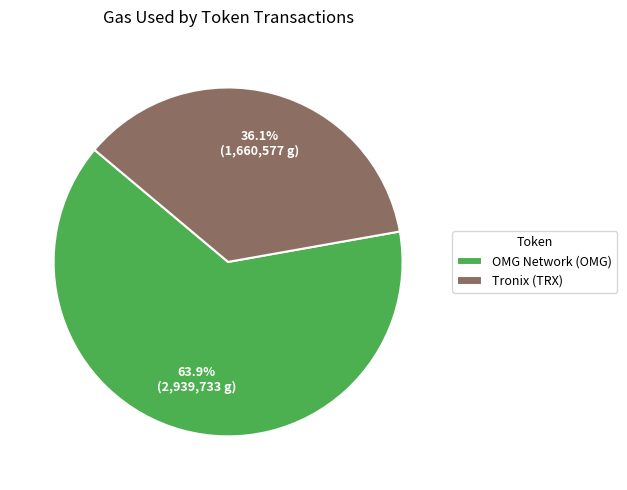

Do Tronix (TRX) and OMG Network (OMG) together represent more than half of the pie?

Yes